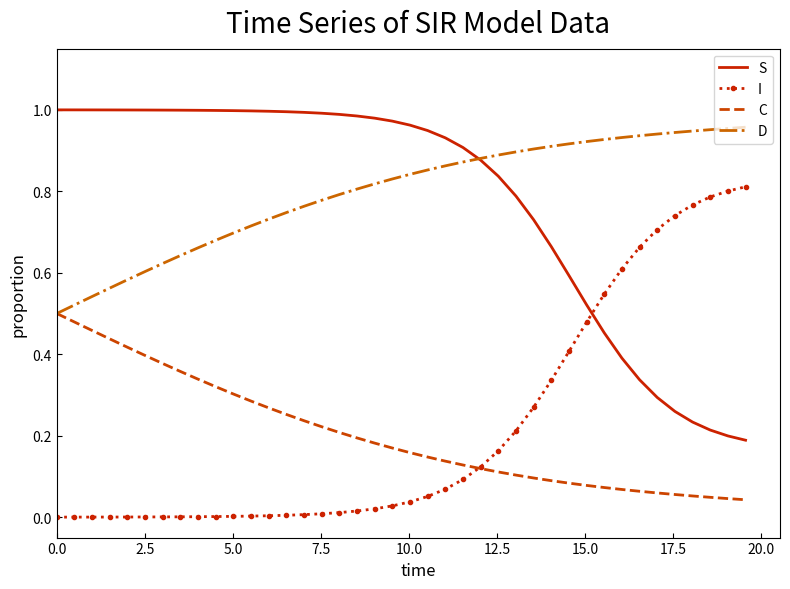

True or false: S and C cross at least once.

False